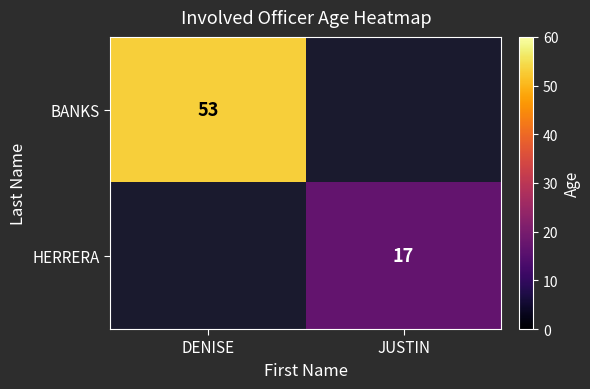

The HERRERA series shows 7 at JUSTIN. True or false?

False